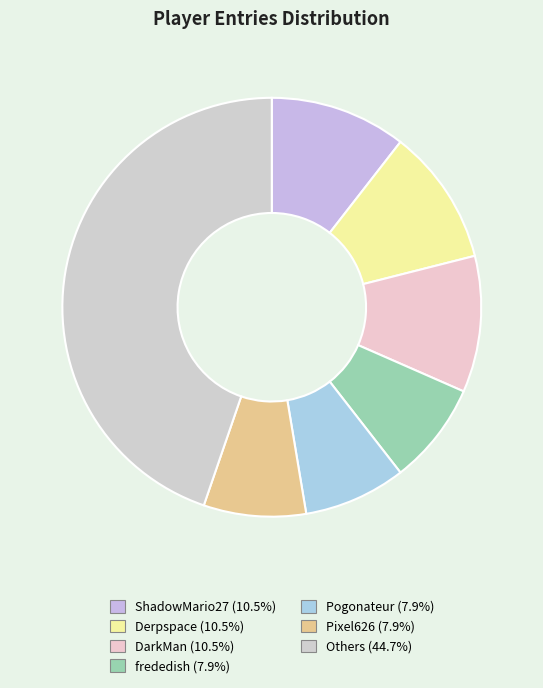

Count the number of slices in the pie.

7